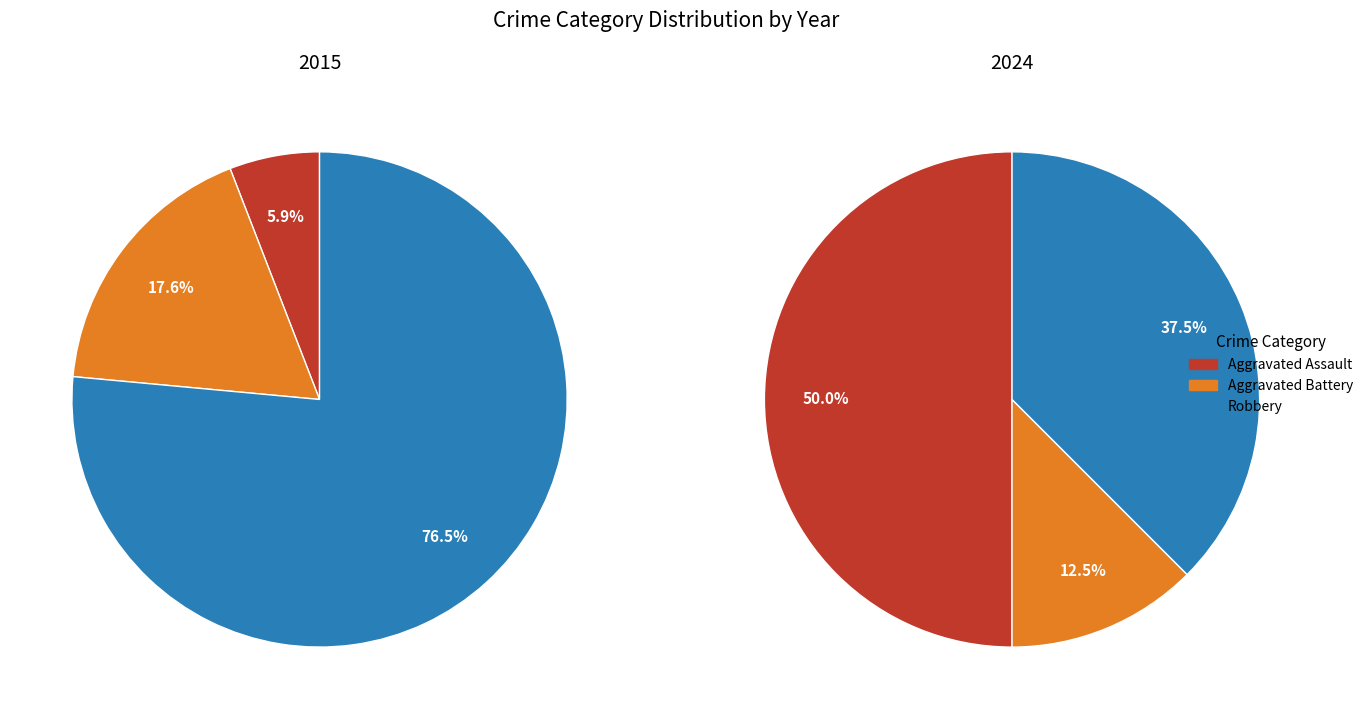

Rank the categories by value from highest to lowest.

Robbery, Aggravated Battery, Aggravated Assault